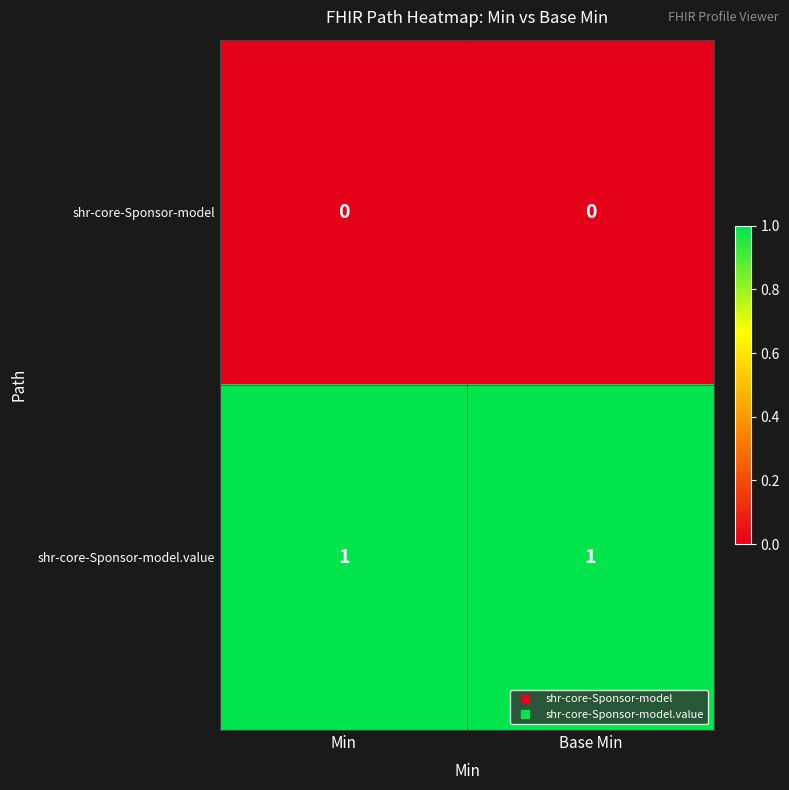

Which series has the largest total across all categories?

shr-core-Sponsor-model.value